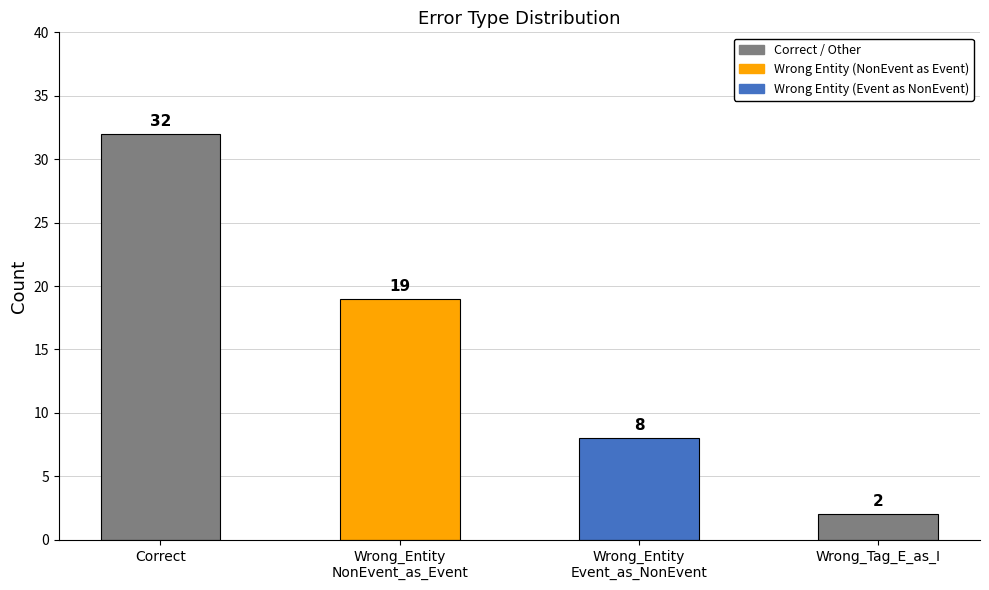

What is the value of the 1st bar from the left?

32